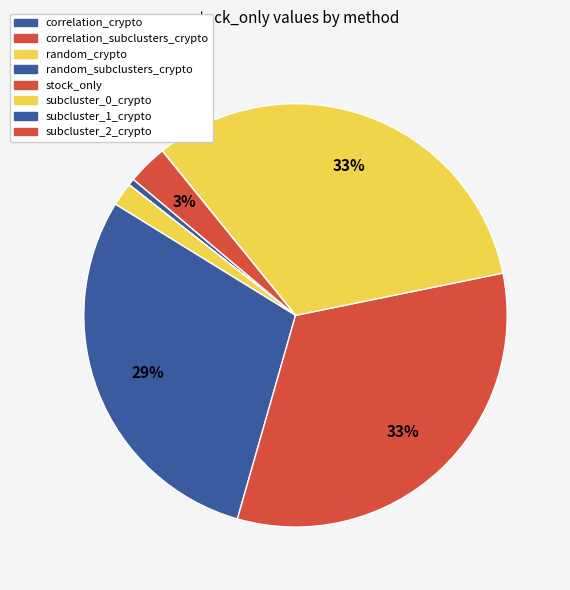

Which category has the biggest portion of the pie?

stock_only